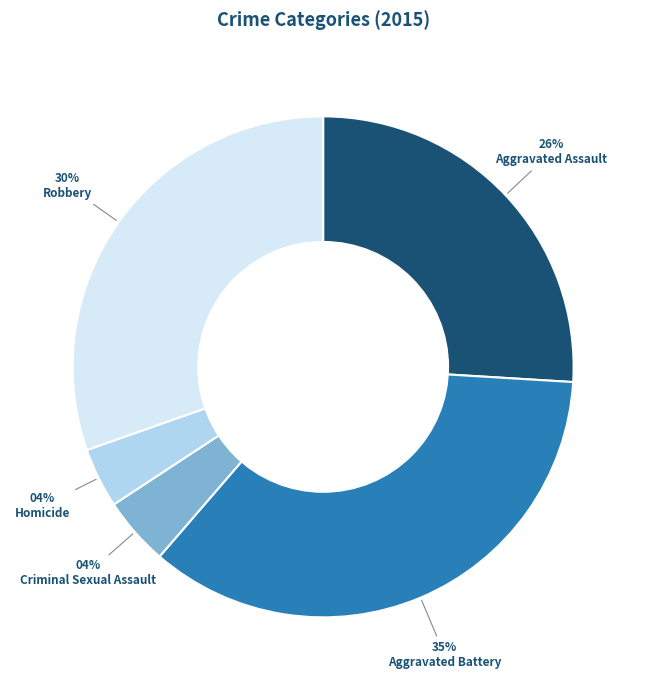

Do Aggravated Assault and Criminal Sexual Assault together represent more than half of the pie?

No